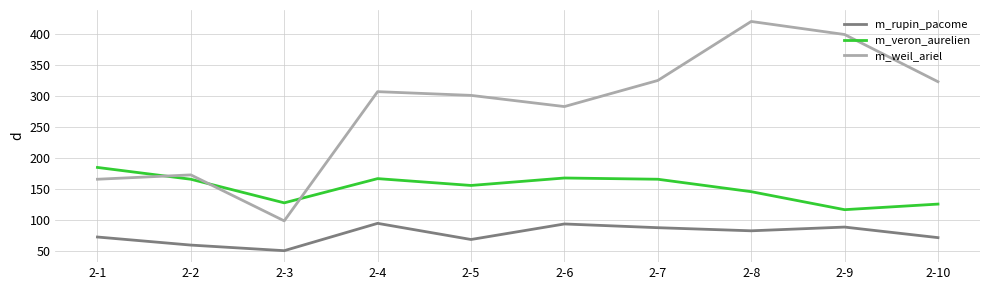

After their last crossing, which series has the higher values: m_weil_ariel or m_veron_aurelien?

m_weil_ariel